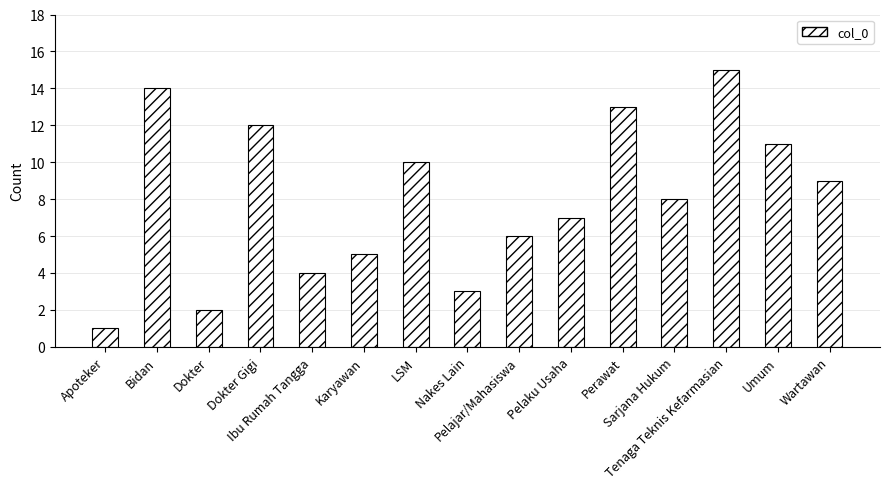

List the labels in order of value, smallest first.

Apoteker, Dokter, Nakes Lain, Ibu Rumah Tangga, Karyawan, Pelajar/Mahasiswa, Pelaku Usaha, Sarjana Hukum, Wartawan, LSM, Umum, Dokter Gigi, Perawat, Bidan, Tenaga Teknis Kefarmasian